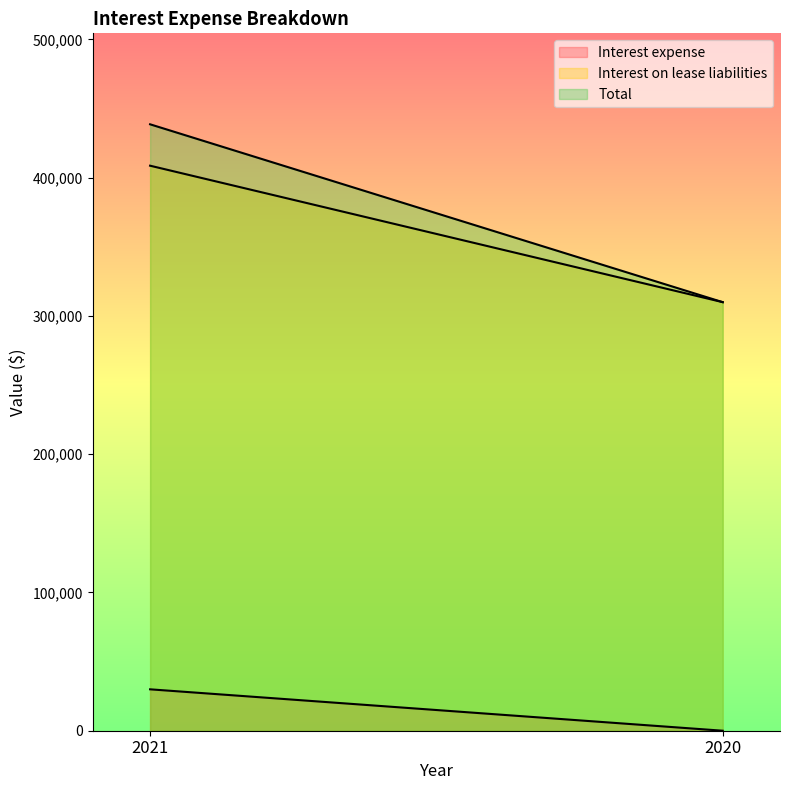

At which label is Interest expense closest to 14971?

2020